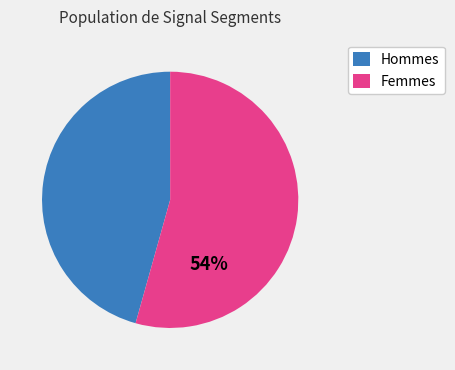

What percentage is the Hommes slice, to the nearest percent?

46%